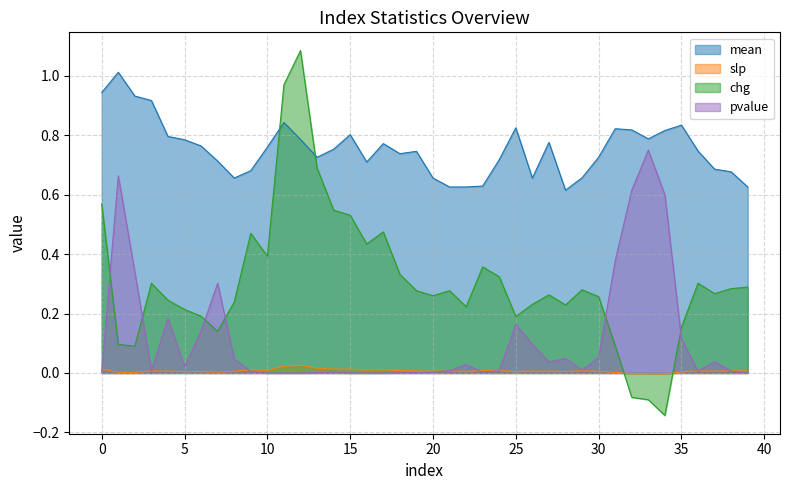

List the labels in order of chg value, smallest first.

34, 33, 32, 2, 31, 1, 7, 35, 25, 6, 5, 22, 28, 26, 8, 4, 30, 20, 27, 37, 19, 21, 29, 38, 39, 3, 36, 24, 18, 23, 10, 16, 9, 17, 15, 14, 0, 13, 11, 12